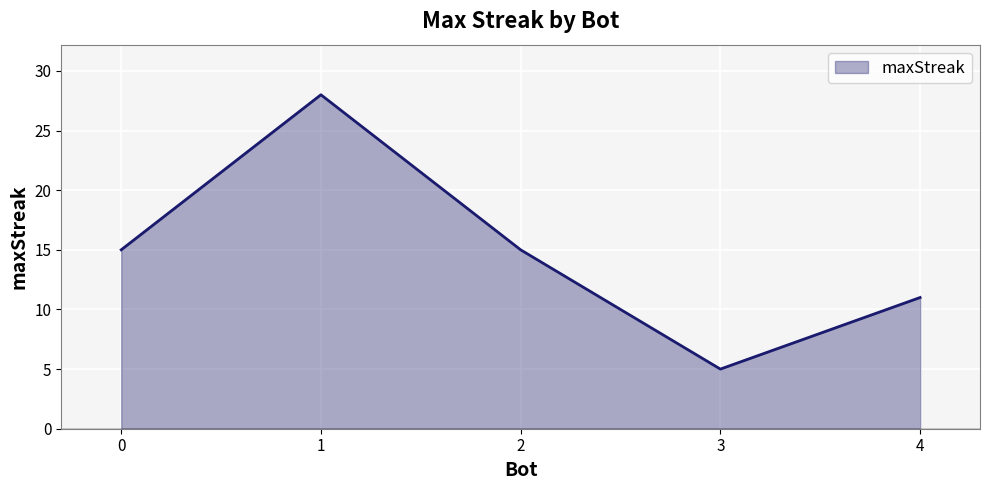

What is the sum of the values at 3 and 1?

33